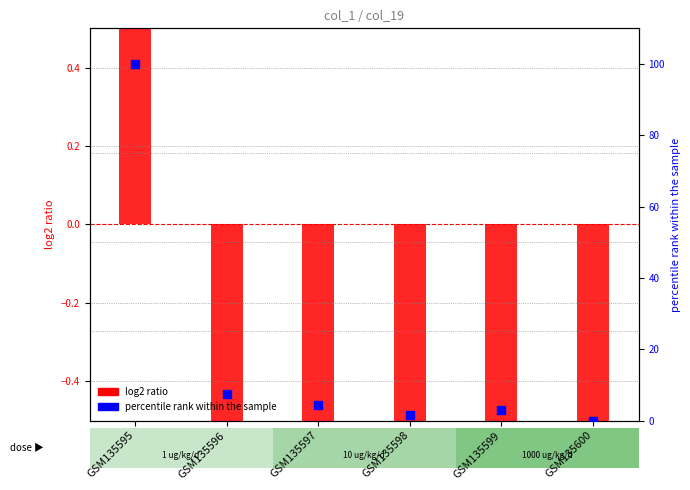

Which series has the widest spread of Y values?

percentile rank (col_19)